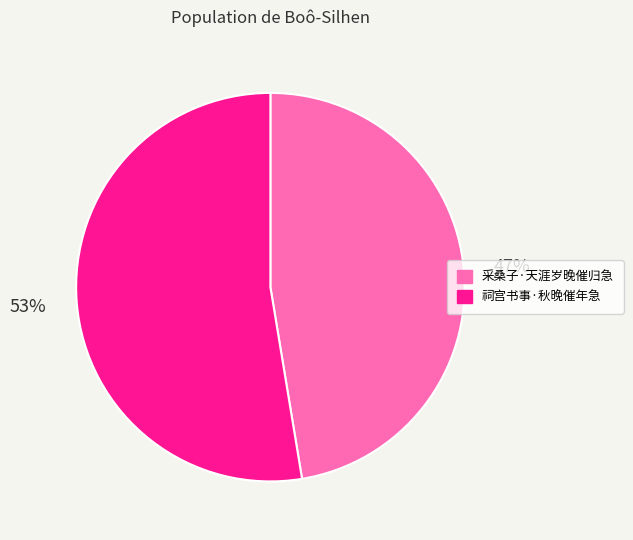

To the nearest percent, what is the average slice percentage?

50%